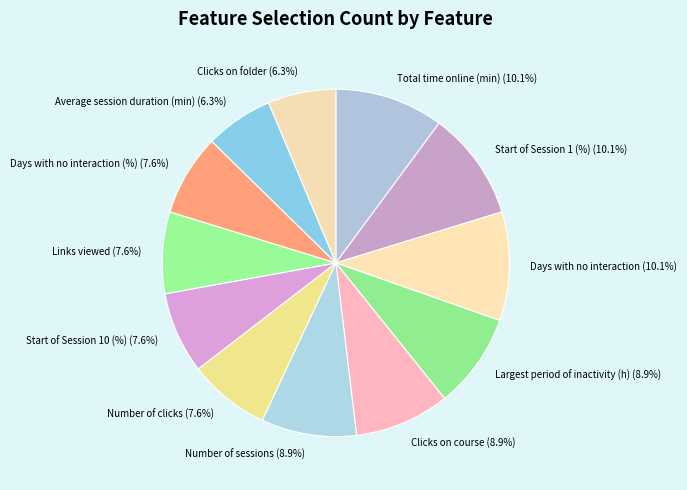

Does any single category account for the majority?

No